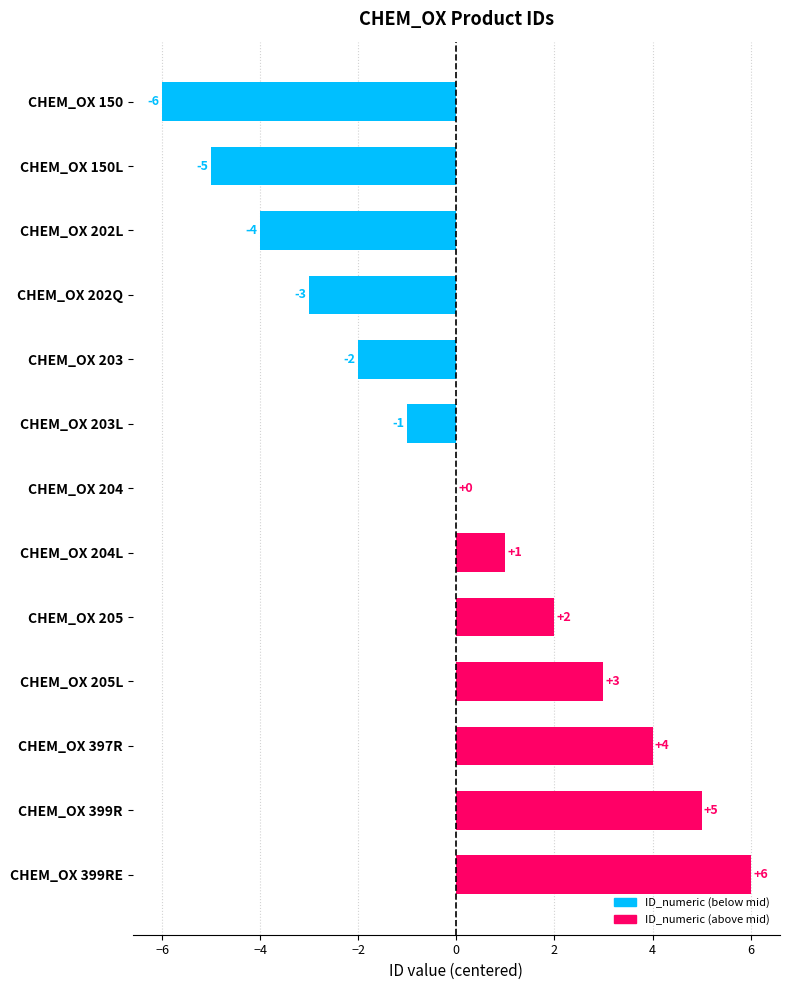

True or false: the data shows -2 at CHEM_OX 203.

True